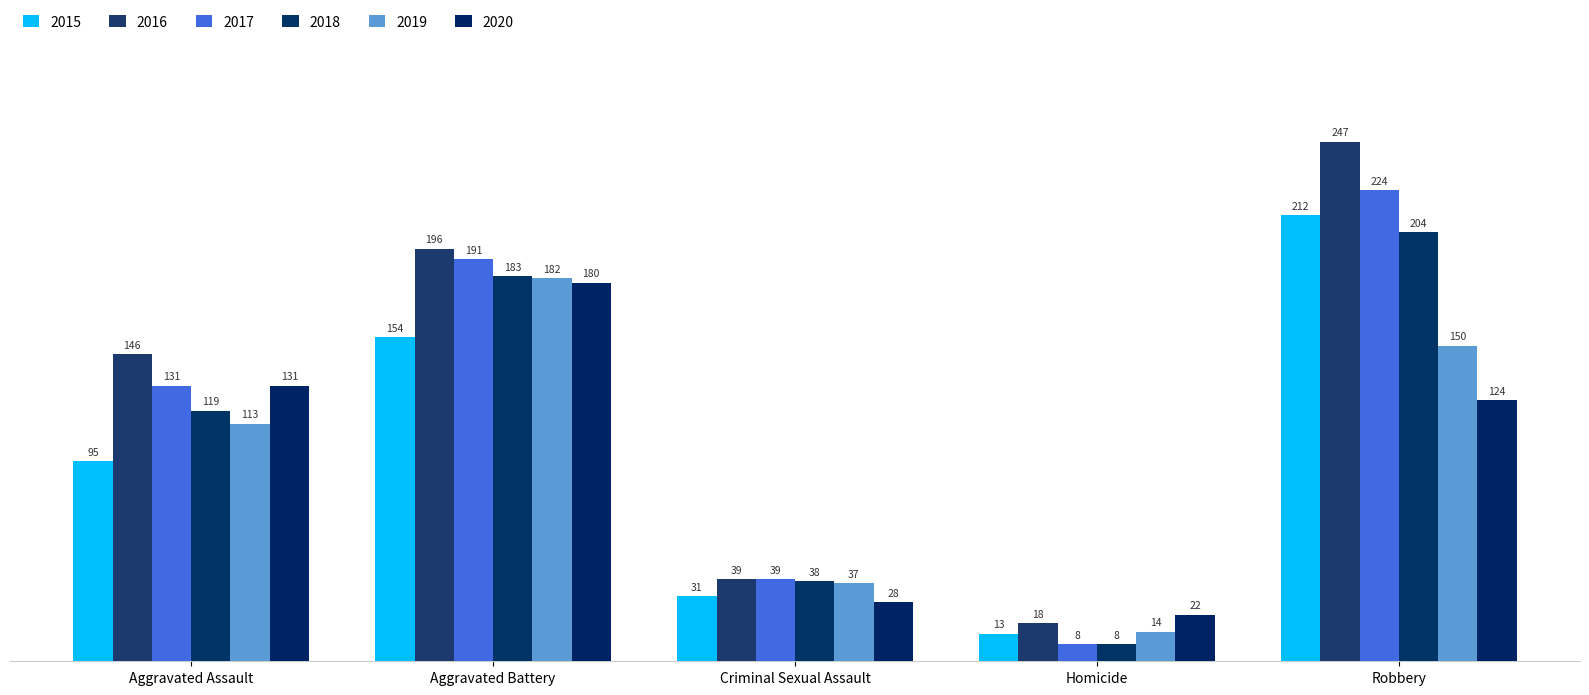

The 2020 series shows 89 at Aggravated Assault. True or false?

False